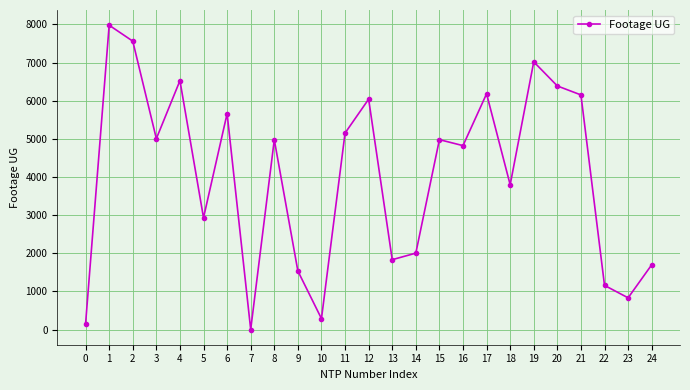

What value does the data have at 15, to the nearest 100?

5000